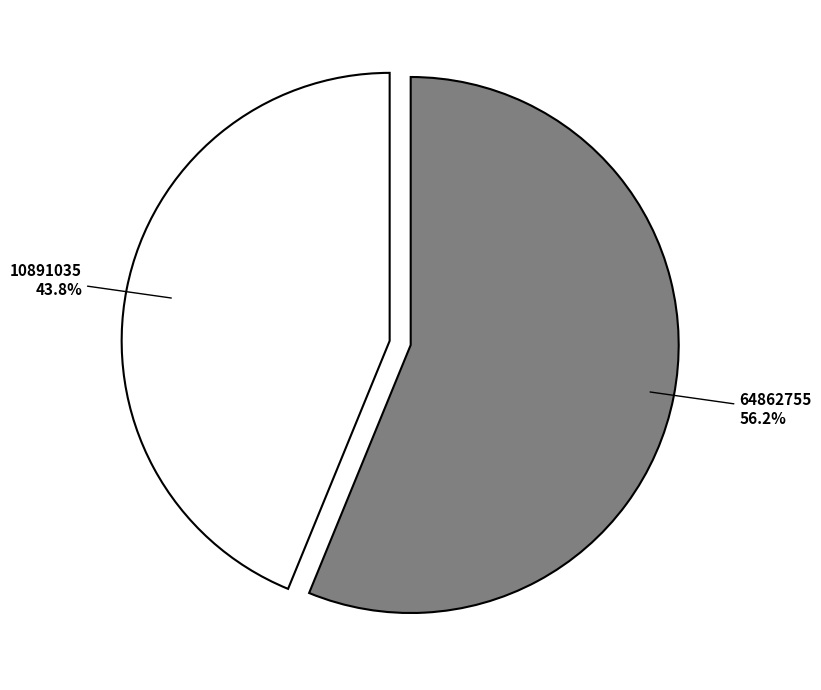

Which has a higher value, 64862755 or 10891035?

64862755